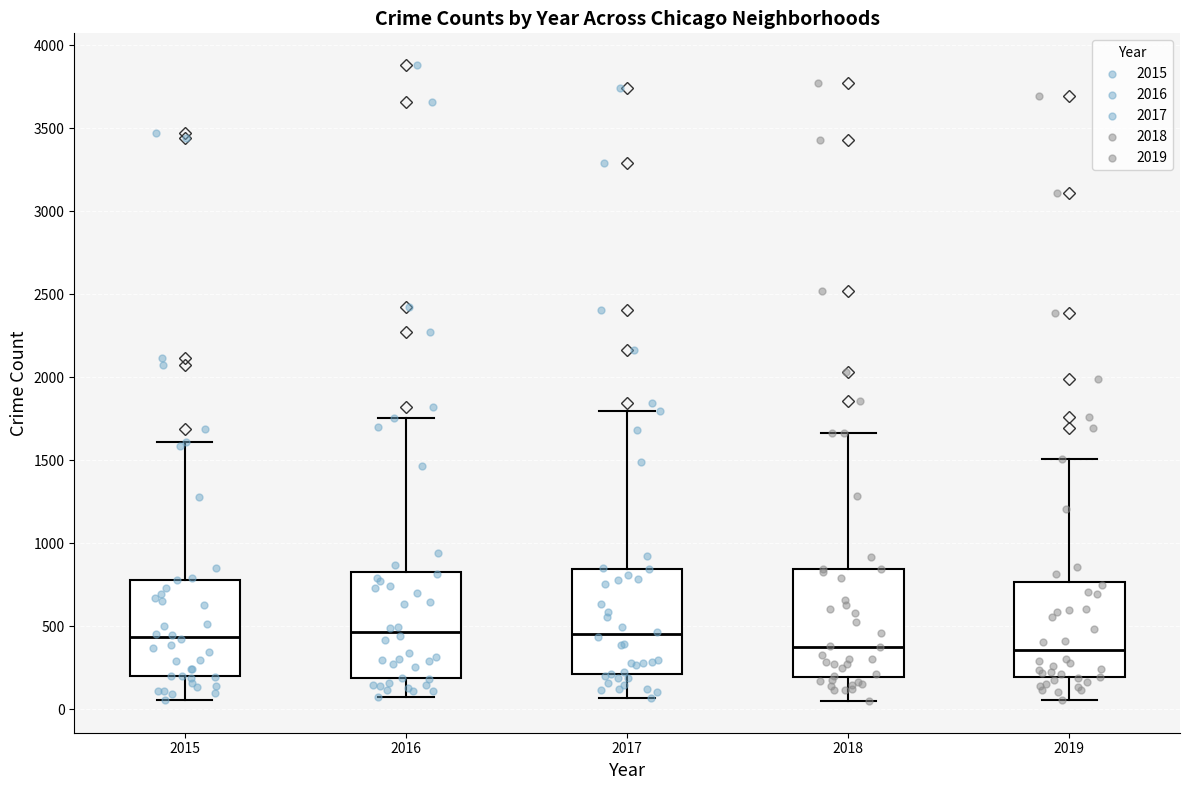

Reading left to right, read every box against the y-axis: the position of its median line, the range the box covers, and the ends of its whiskers. The values are not printed on the chart, so give them approximately, as read against the axis.

2015: median 450, box 200 to 800, whiskers 50 to 1600
2016: median 450, box 200 to 850, whiskers 100 to 1750
2017: median 450, box 200 to 850, whiskers 50 to 1800
2018: median 400, box 200 to 850, whiskers 50 to 1650
2019: median 350, box 200 to 750, whiskers 50 to 1500